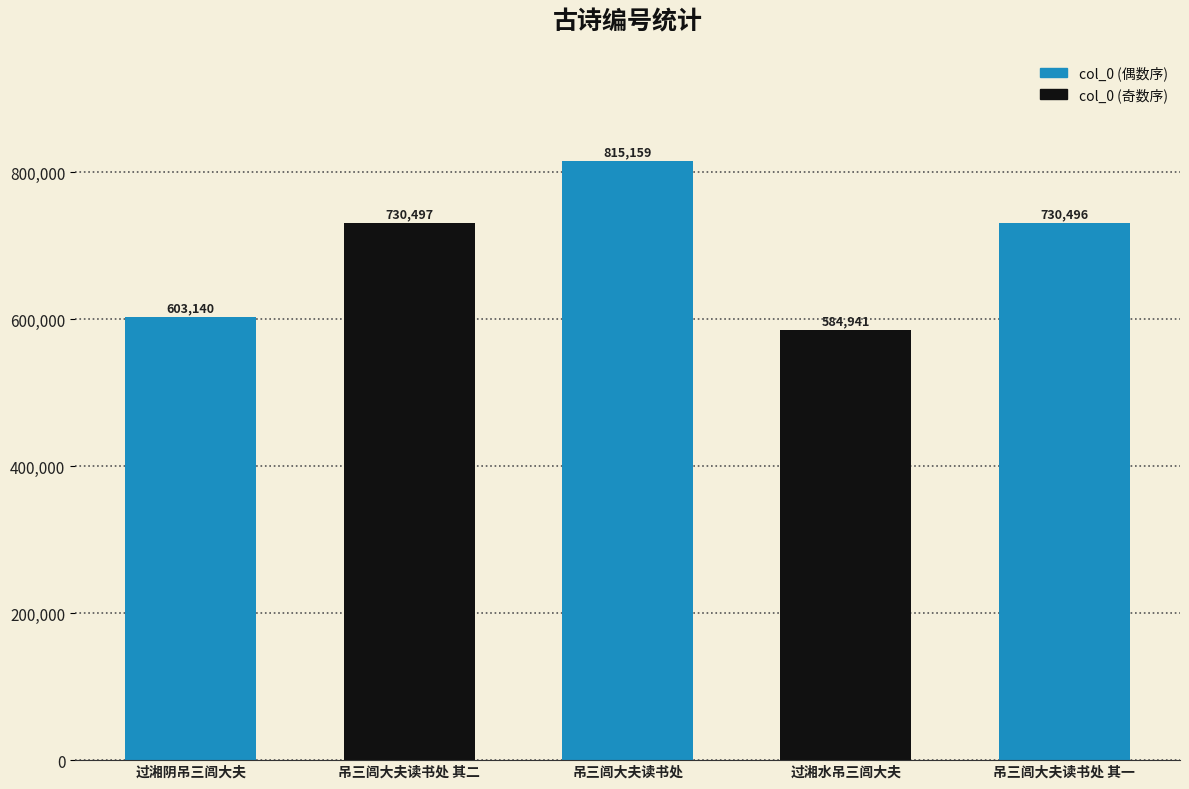

Rank the categories by value from lowest to highest.

过湘水吊三闾大夫, 过湘阴吊三闾大夫, 吊三闾大夫读书处 其一, 吊三闾大夫读书处 其二, 吊三闾大夫读书处